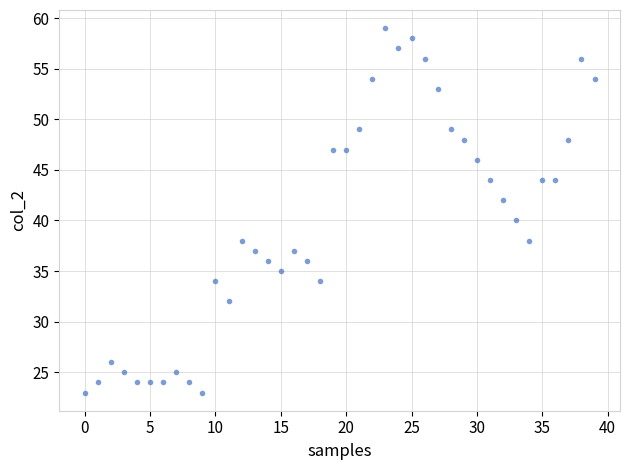

What is the range of Y values (max minus min)?

36